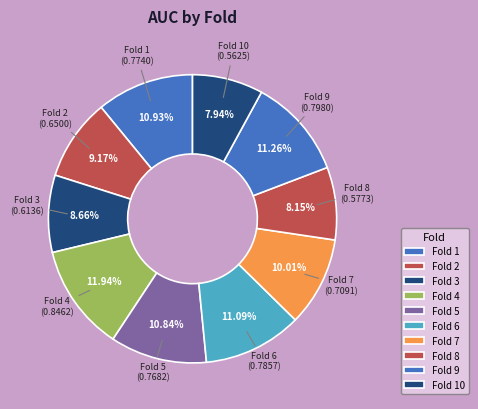

How many slices are in this pie chart?

10